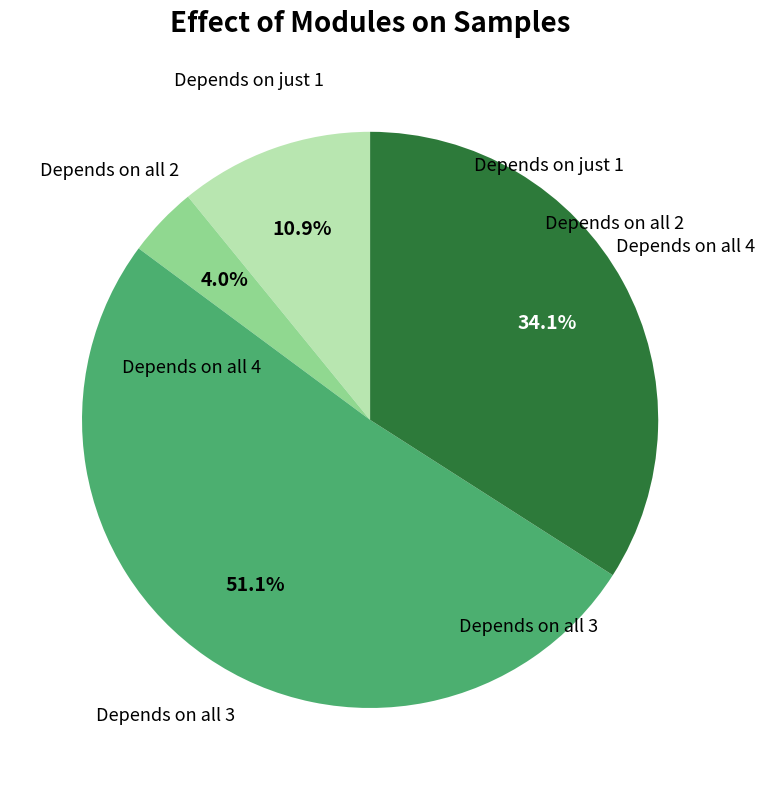

Is there any slice that represents more than half of the pie?

Yes